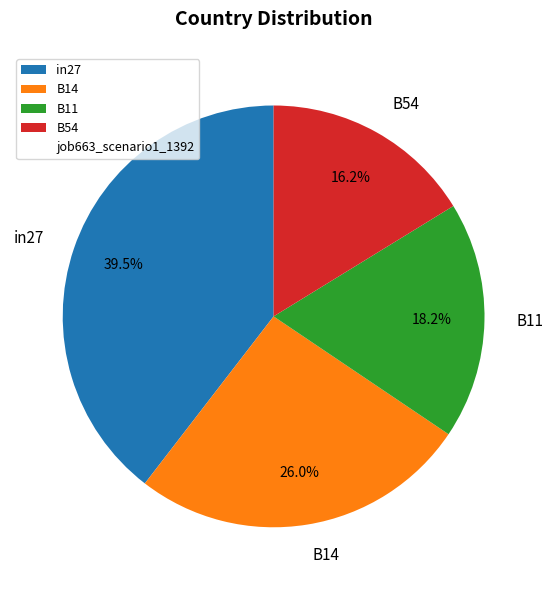

Which category has the smallest portion of the pie?

B54